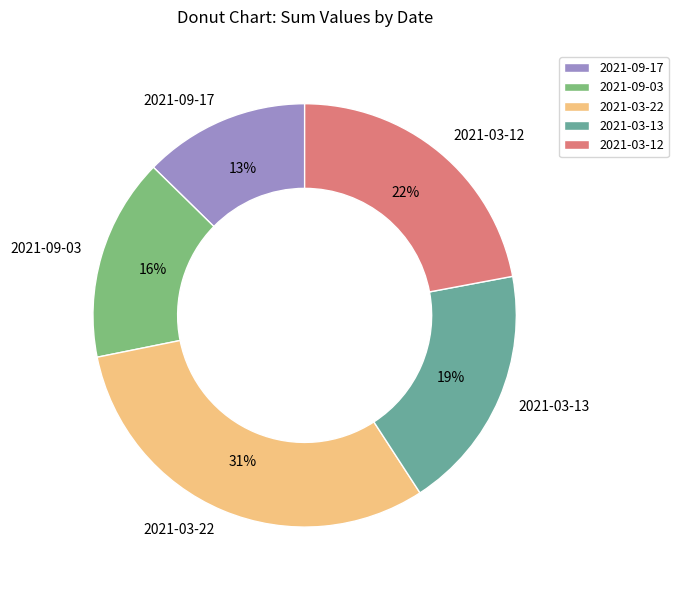

True or false: 2021-09-03 accounts for 16% of the total.

True